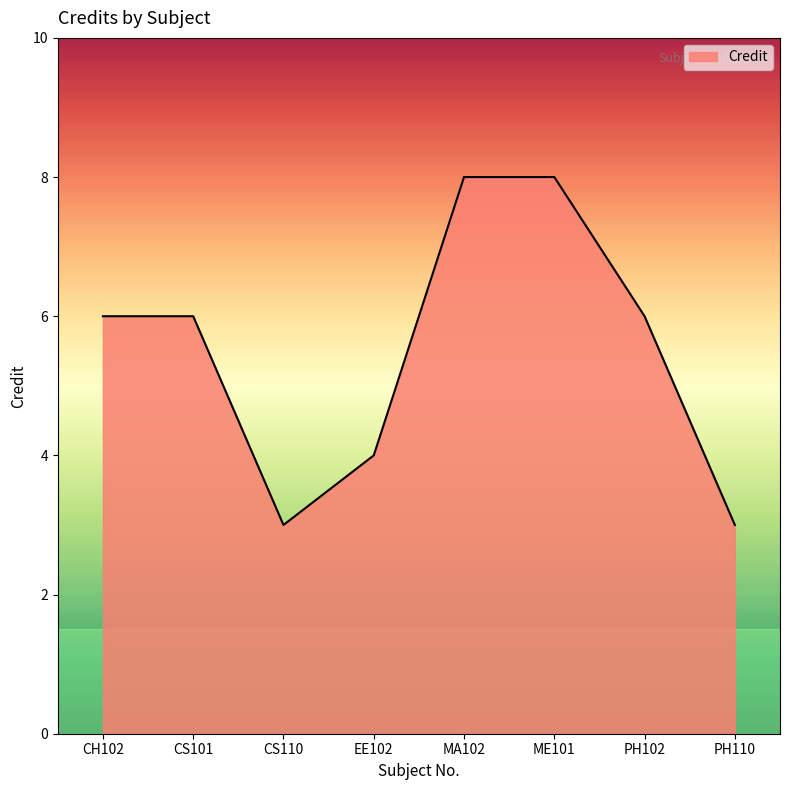

What is the greatest value displayed?

8